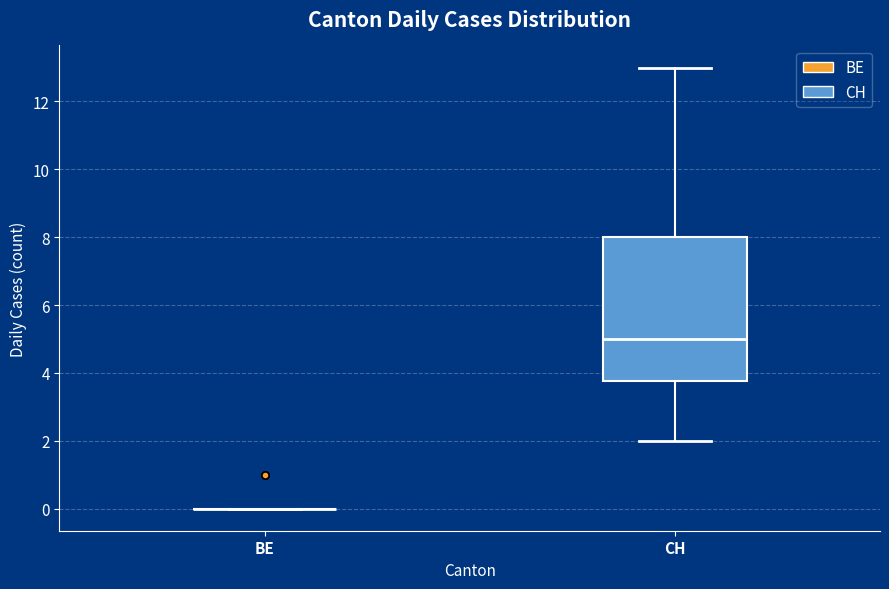

Reading left to right, transcribe this box plot: for each box, give where its median line is, the range the box spans, and where its two whiskers end, as read against the y-axis. The values are not printed on the chart, so give them approximately, as read against the axis.

BE: box collapsed to a line at 0.0, whiskers 0.0 to 0.0
CH: median 5.0, box 3.8 to 8.0, whiskers 2.0 to 13.0